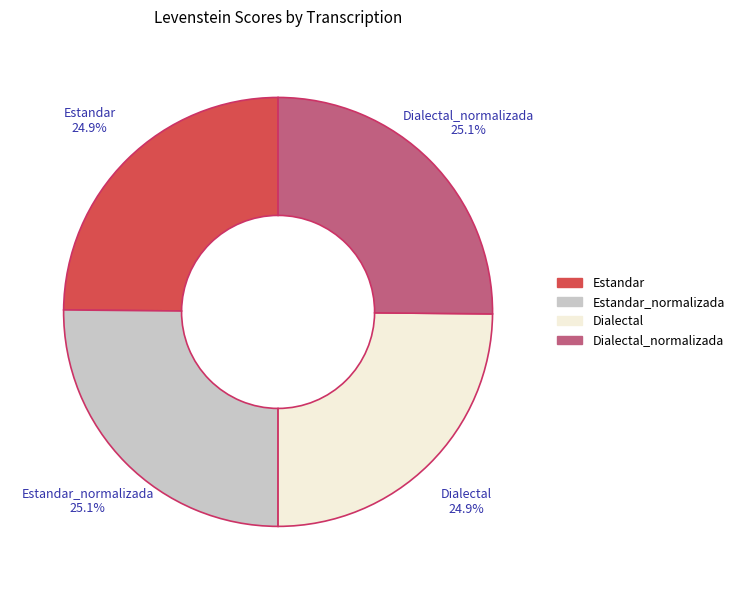

Is there a majority slice in this chart?

No